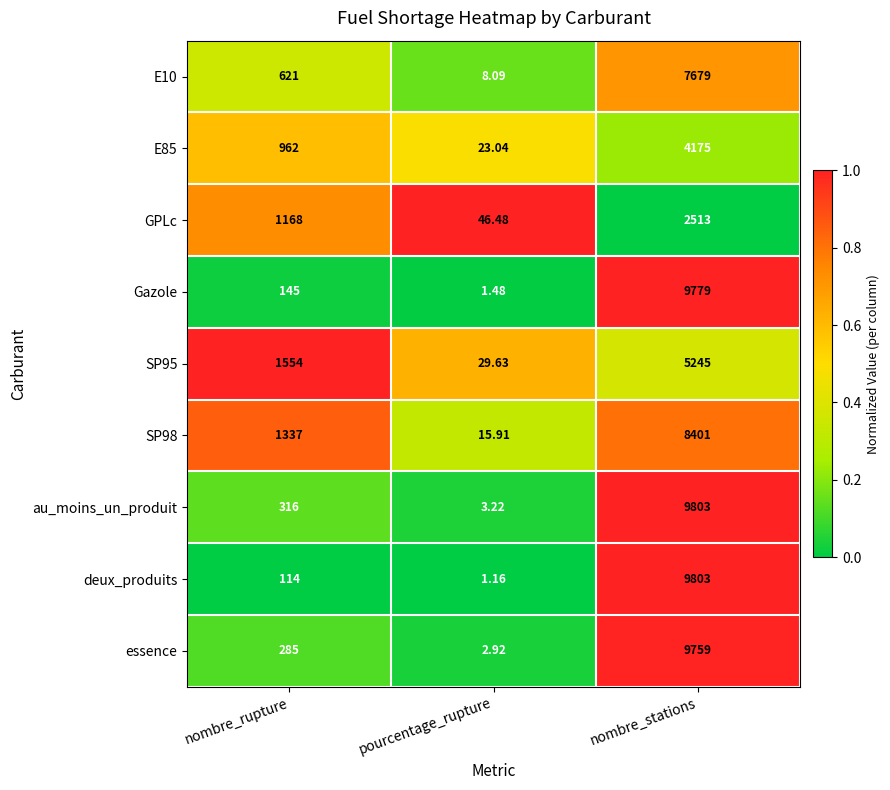

Which category has the highest value in the E10 series?

nombre_stations